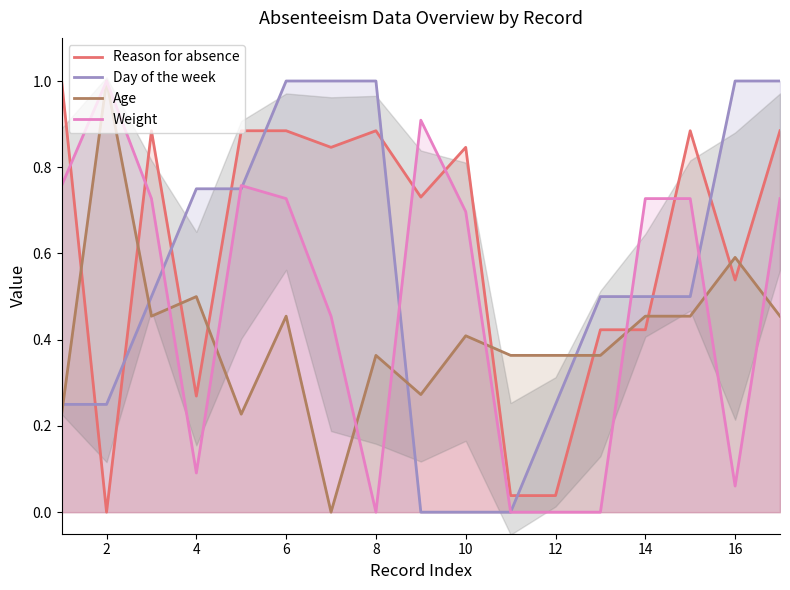

Where is the first local maximum for Weight?

2